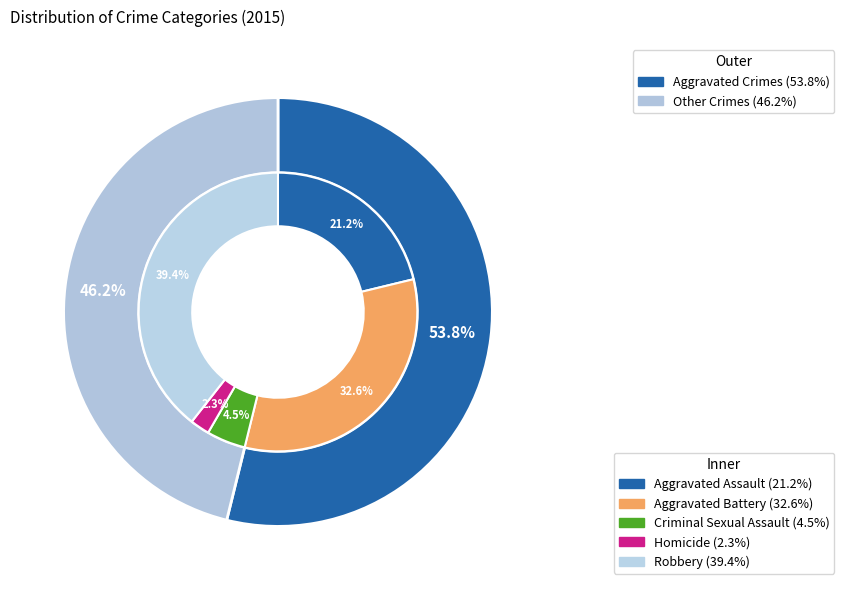

Count the number of slices in the pie.

5